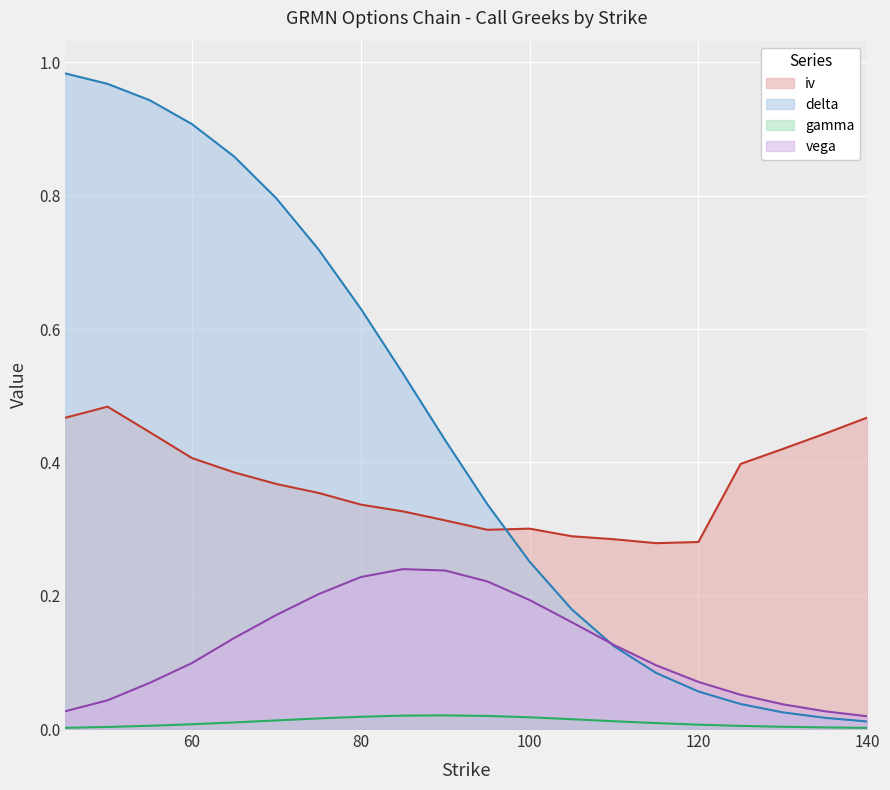

Is the value of iv at 45 greater than the value of vega at 100?

Yes